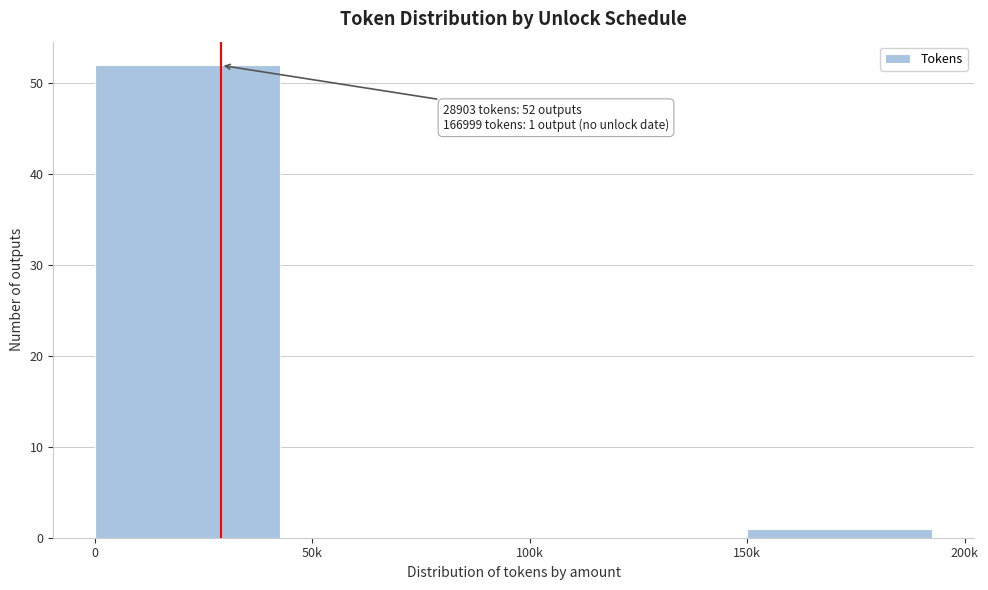

Reading left to right, extract all data points from this chart.

0=52	50k=0	100k=0	150k=1